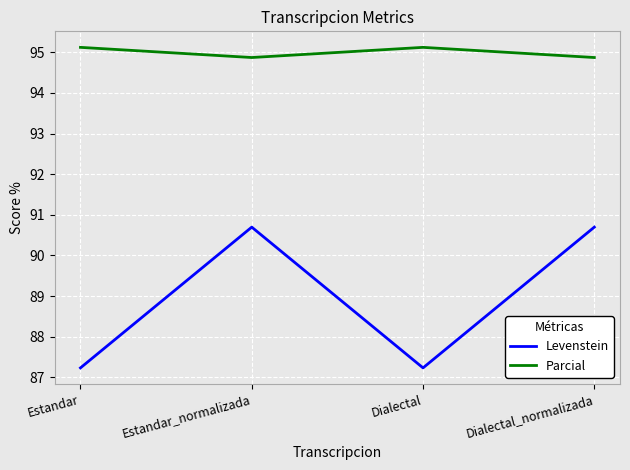

What position from the right is Dialectal?

2